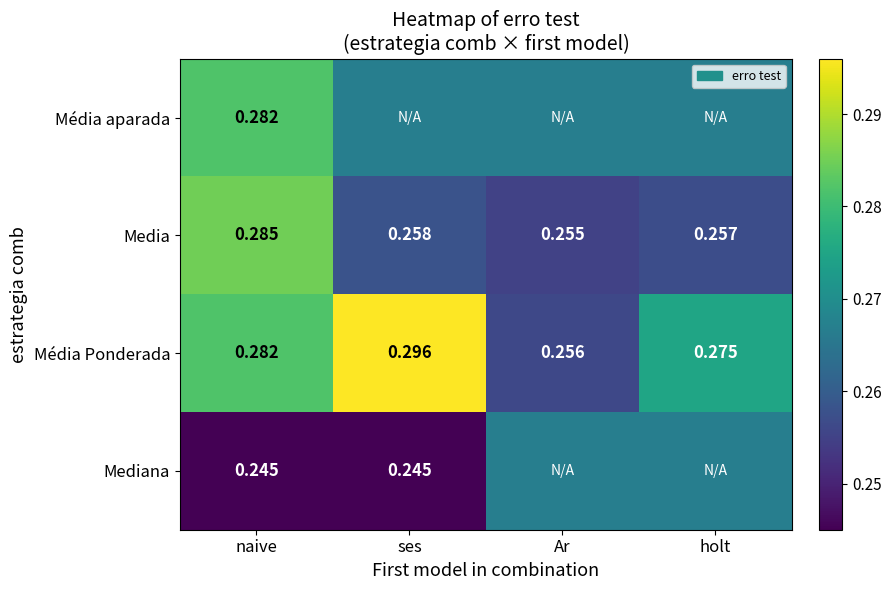

Is the value of Média Ponderada at holt greater than the value of Media at holt?

Yes